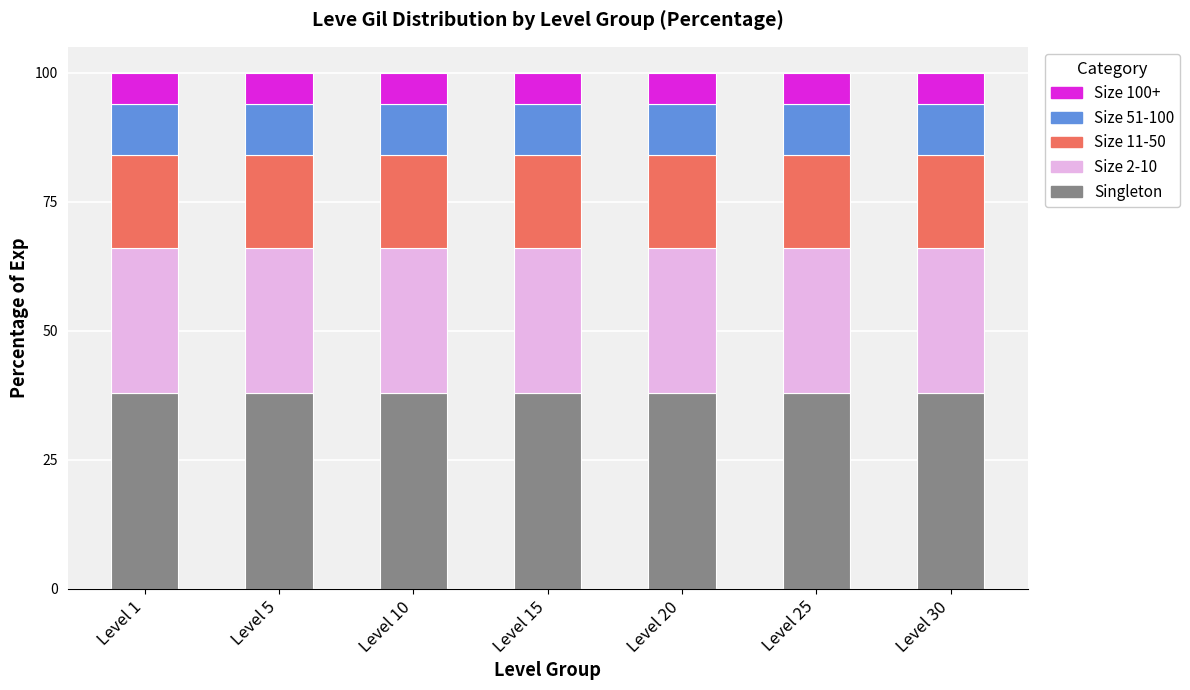

The value of Singleton at Level 15 is 25. True or false?

False